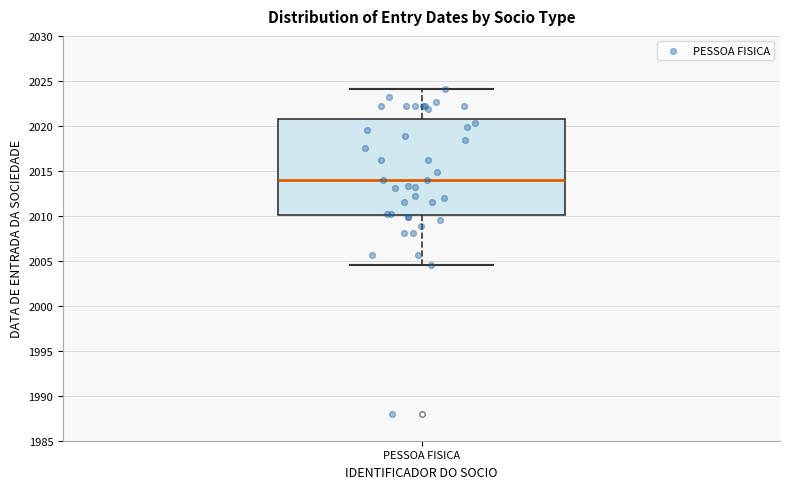

Transcribe this box plot: give where the median line is, the range the box spans, and where the two whiskers end, as read against the y-axis. The values are not printed on the chart, so give them approximately, as read against the axis.

median 2014.0, box 2010.0 to 2020.5, whiskers 2004.5 to 2024.0